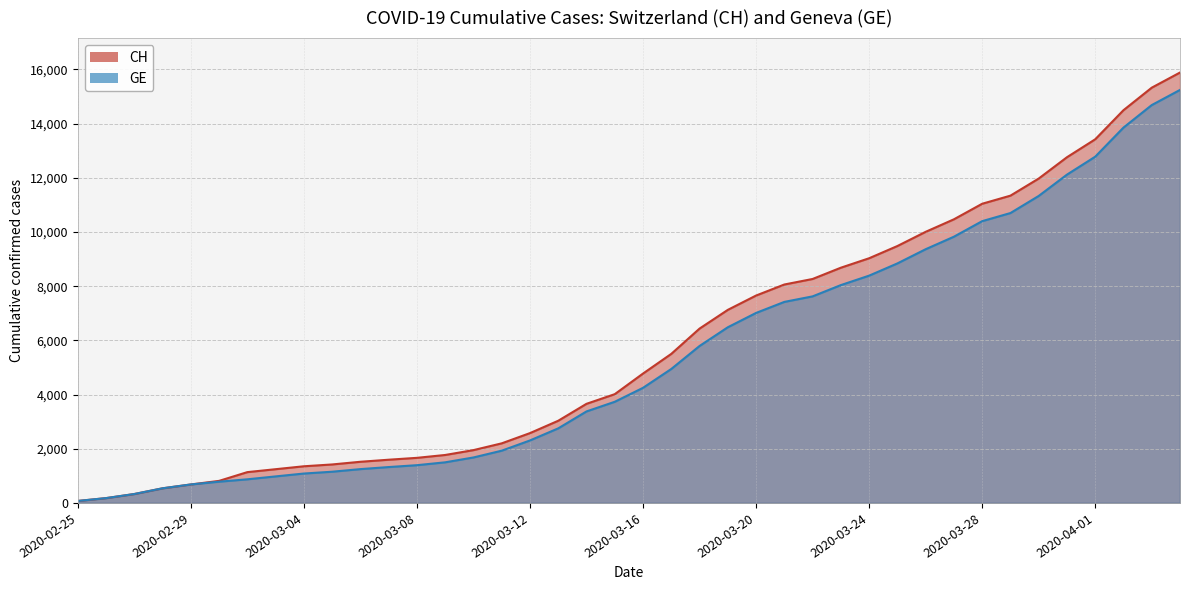

What is the label of the 26th point from the left?

2020-03-21